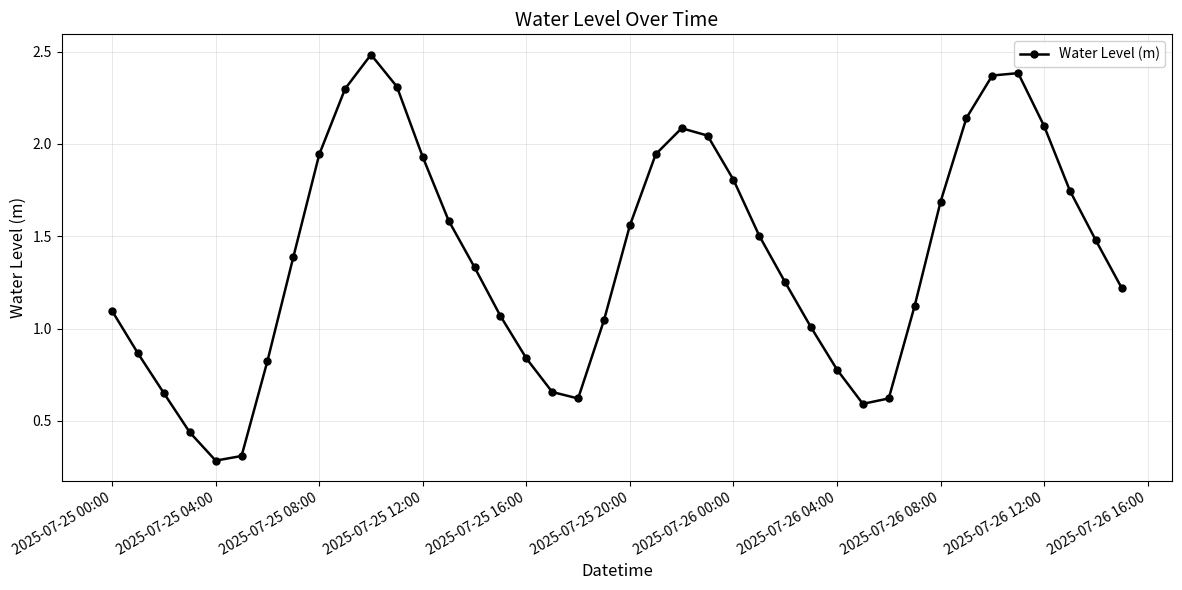

What is the difference between the maximum and minimum values?

2.2